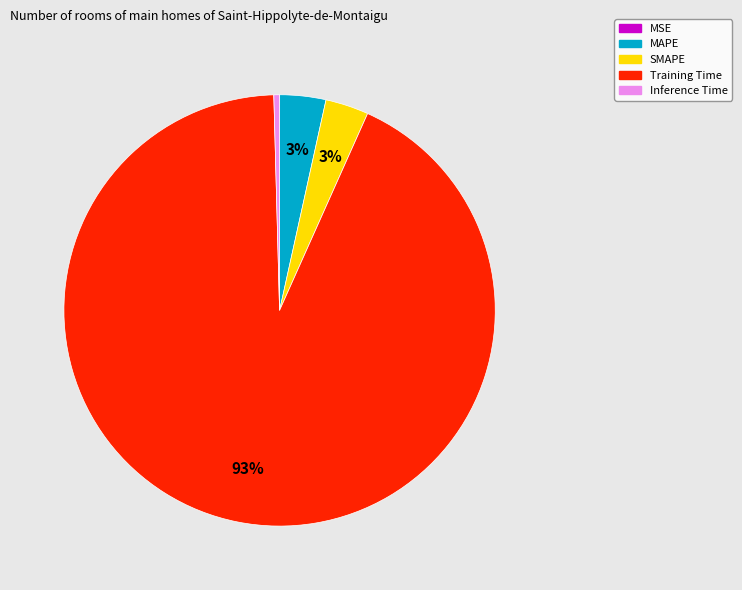

What is the largest slice in the pie chart?

Training Time